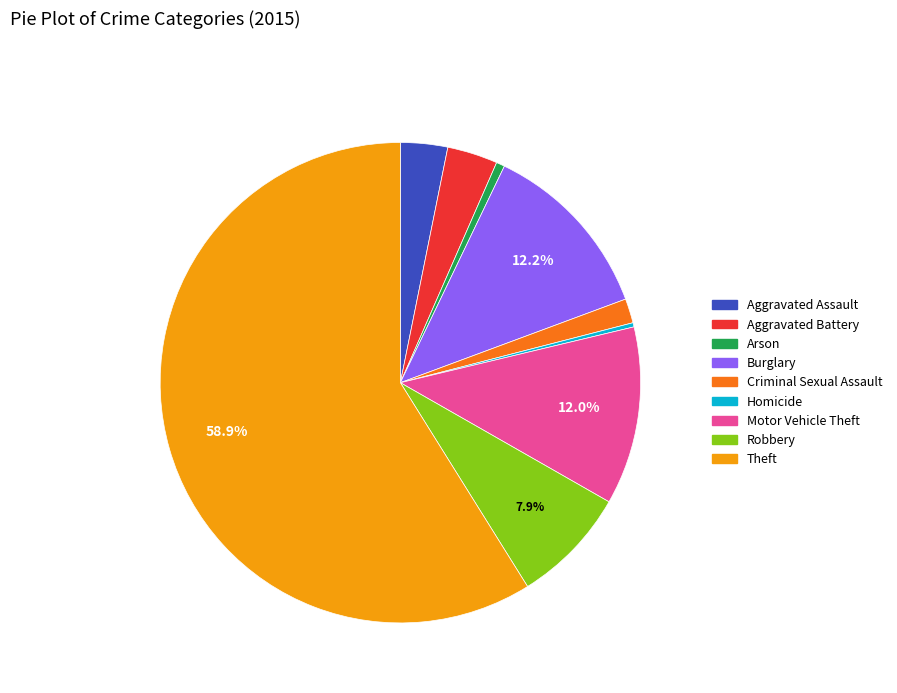

To the nearest percent, what percentage of the pie is Criminal Sexual Assault?

2%